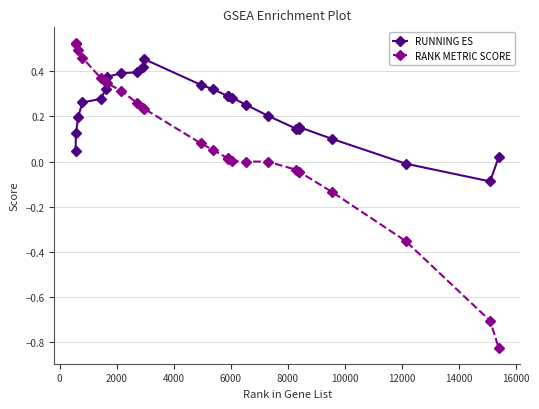

How many lines are shown in the chart?

2